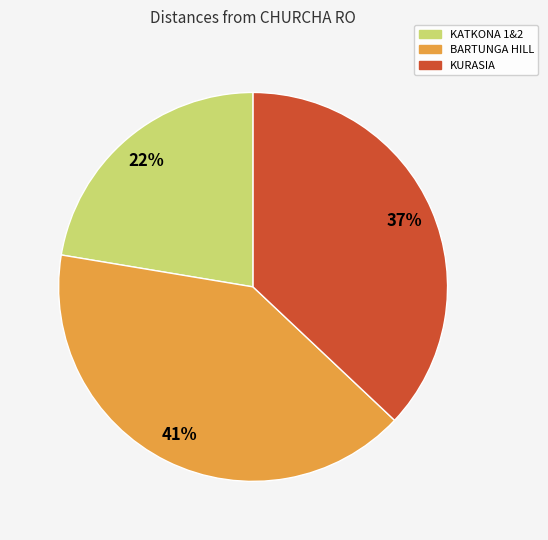

Is KATKONA 1&2 the majority of the pie?

No